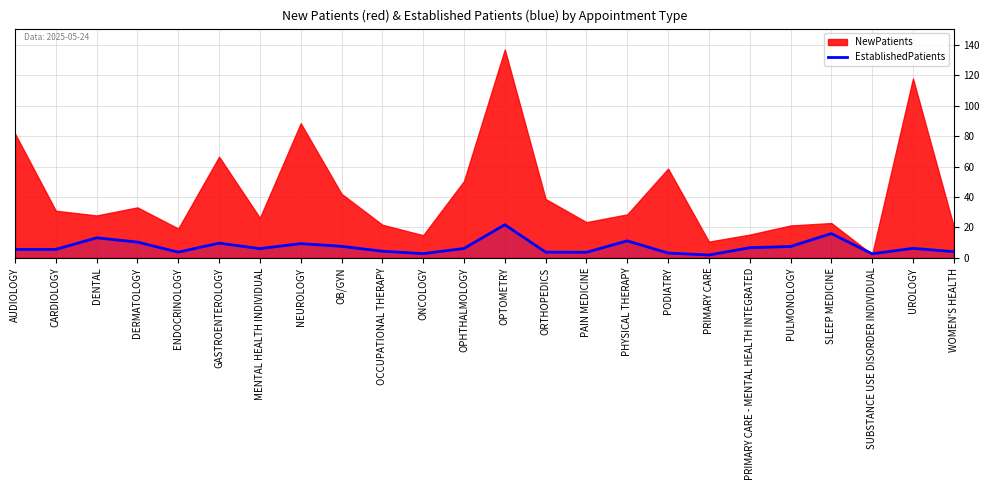

What is the smallest value displayed?

1.9